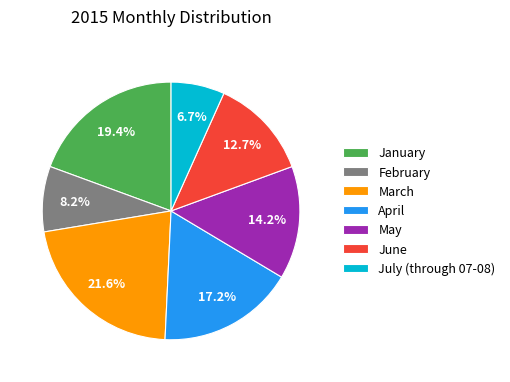

To the nearest percent, what is the average slice percentage?

14%